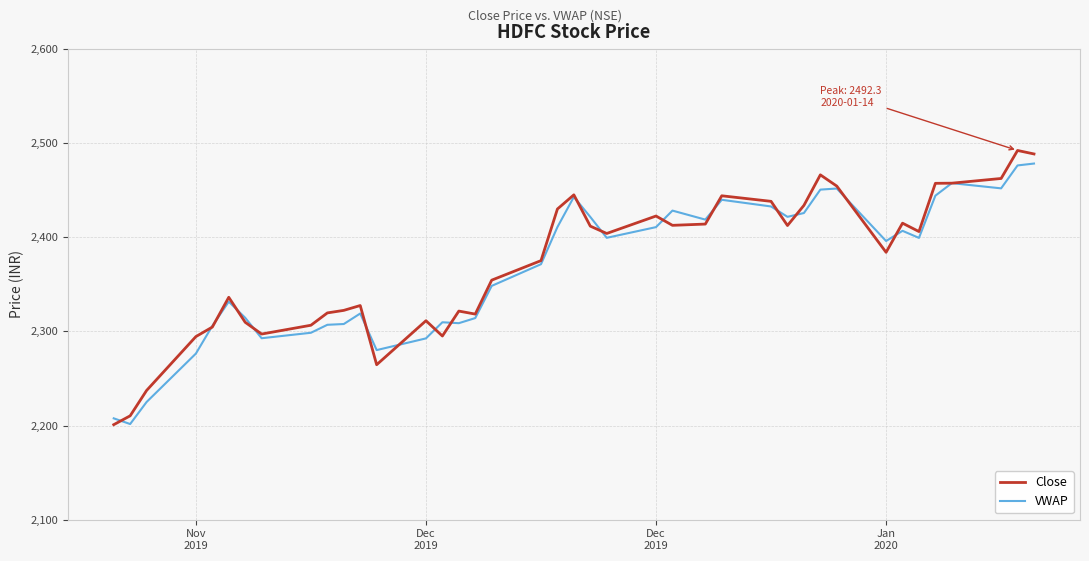

What is the minimum value for VWAP?

2201.6